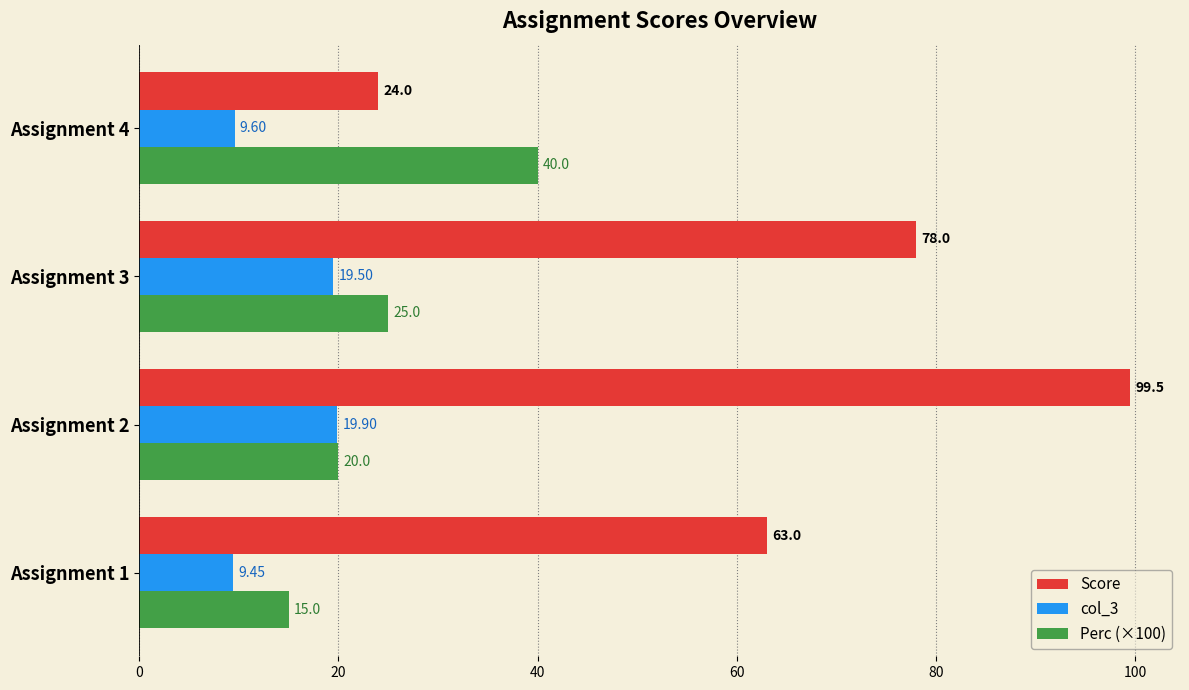

Rank the series by their average value, from highest to lowest.

Score, Perc (×100), col_3